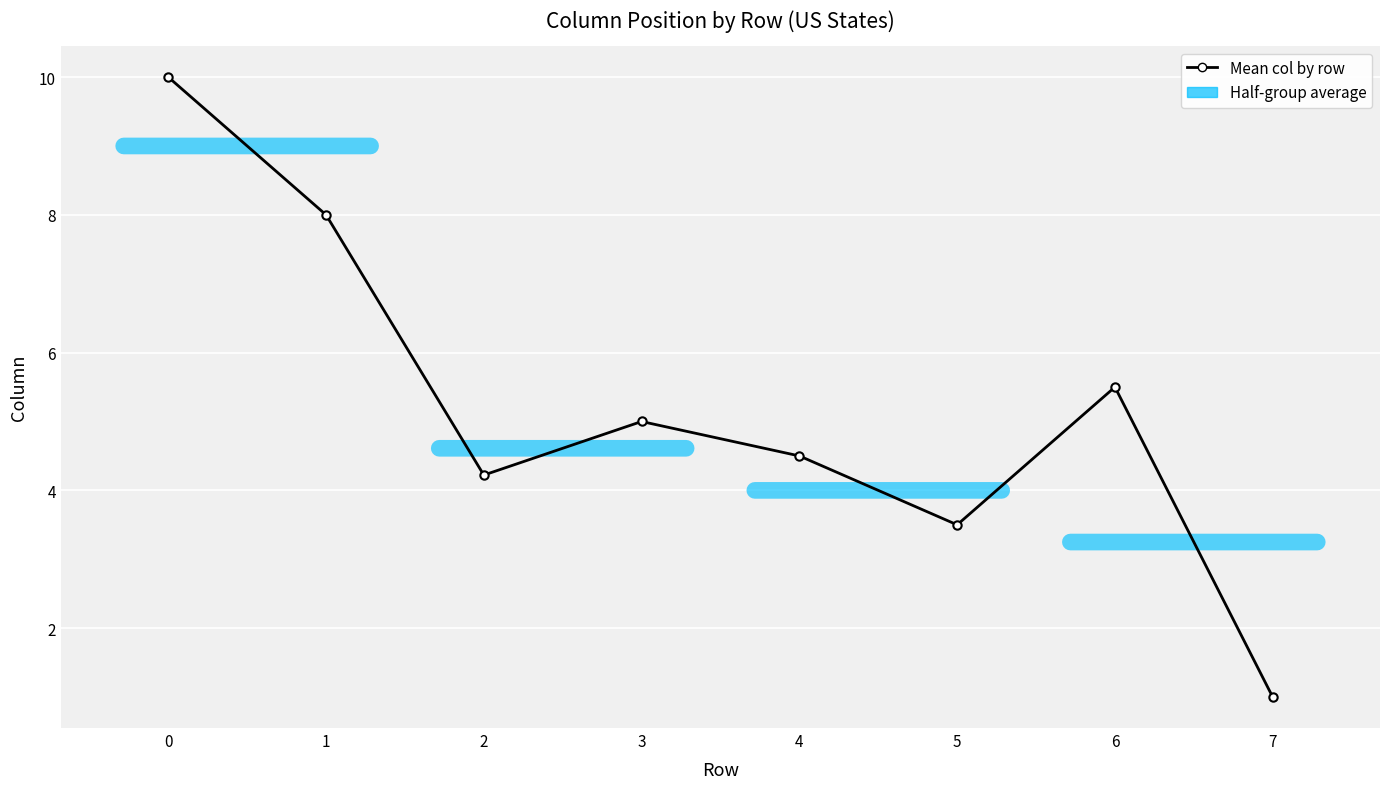

What is the value of the 3rd point from the left?

4.2